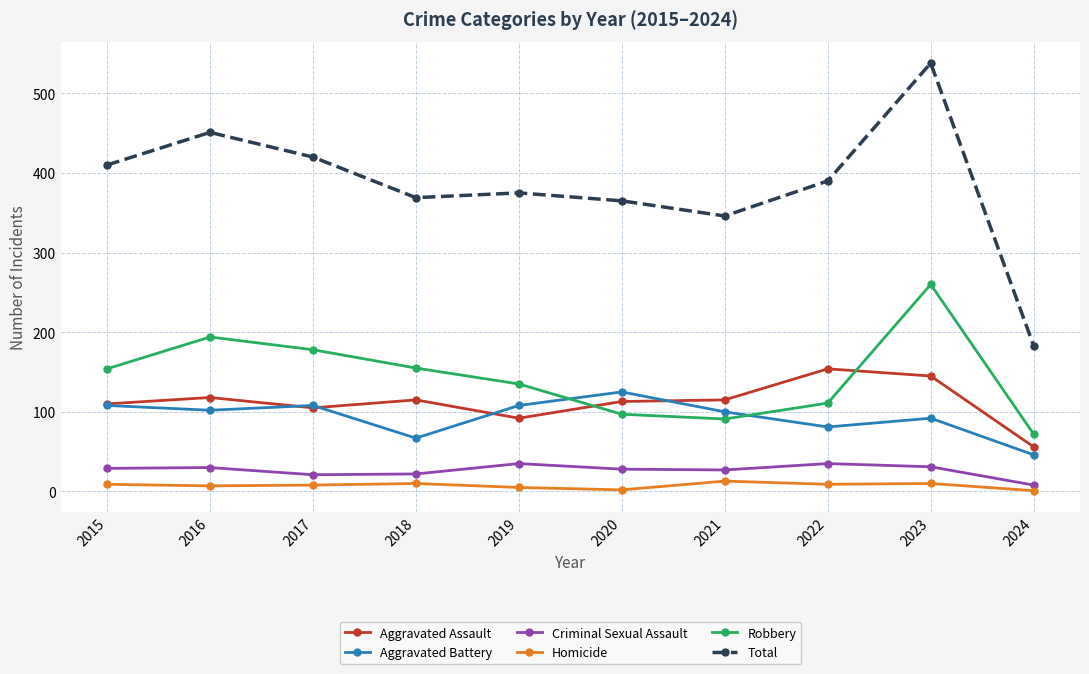

Count the number of categories in the chart.

10